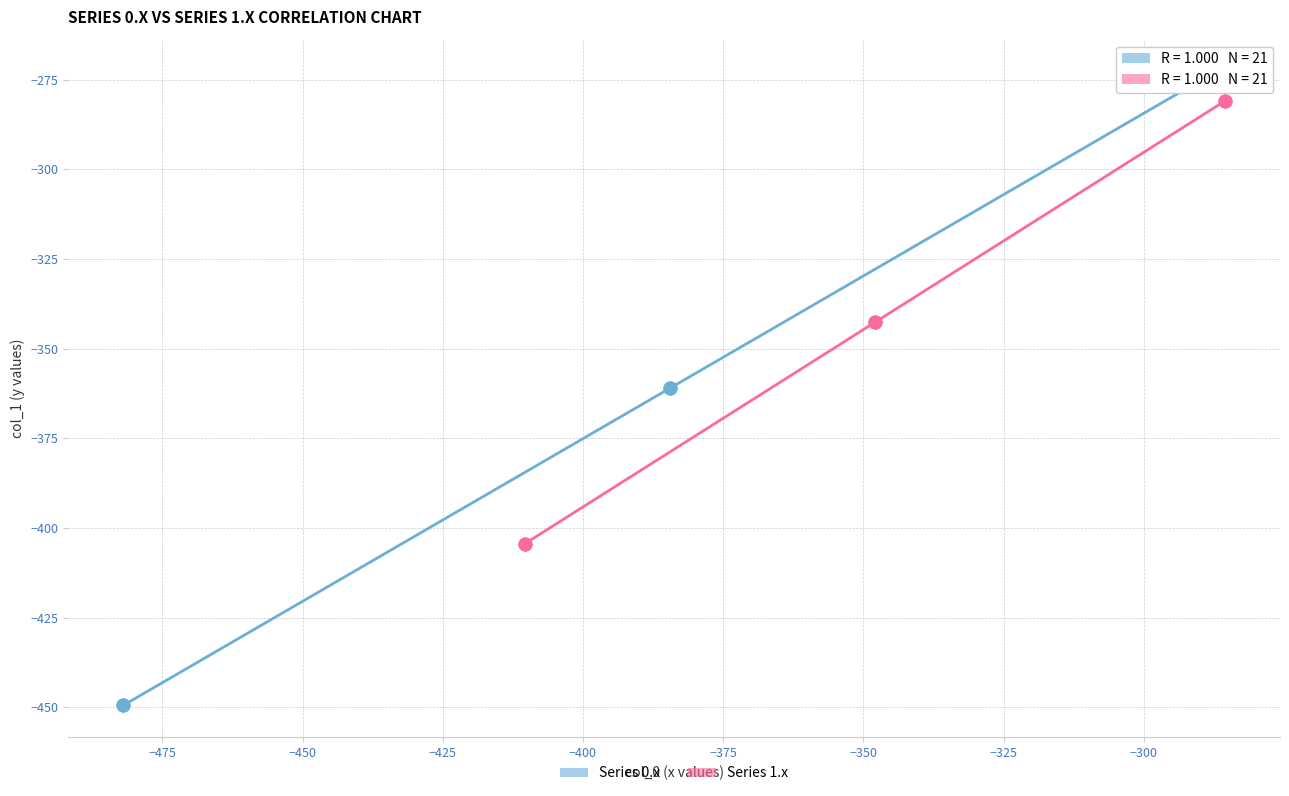

Which series reaches the maximum Y coordinate?

Series 0.x